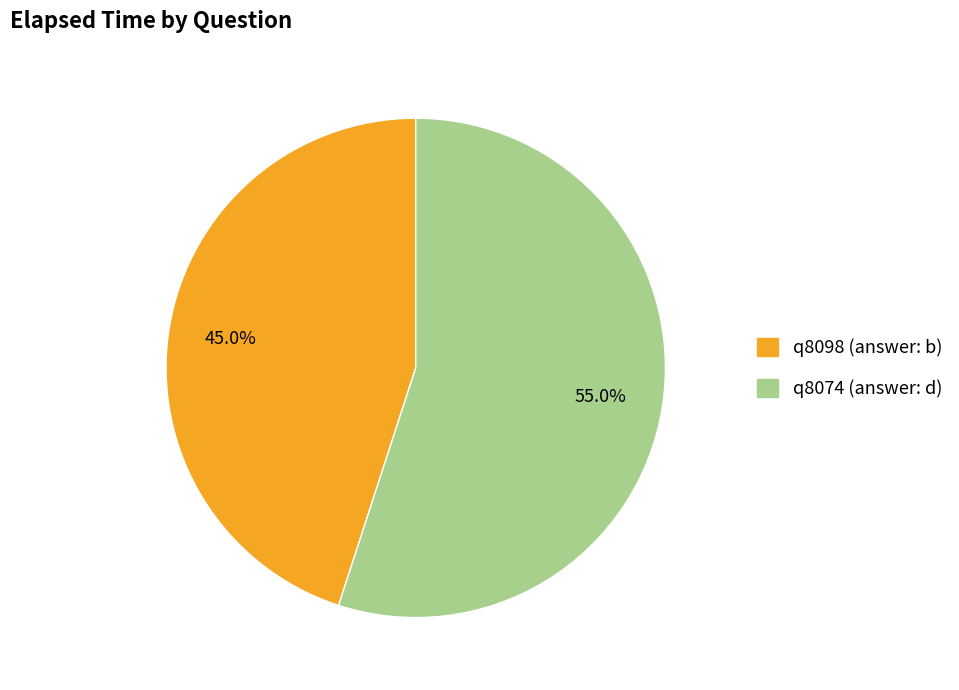

Approximately how many times larger is the value at q8098 (answer: b) compared to q8074 (answer: d)?

0.8